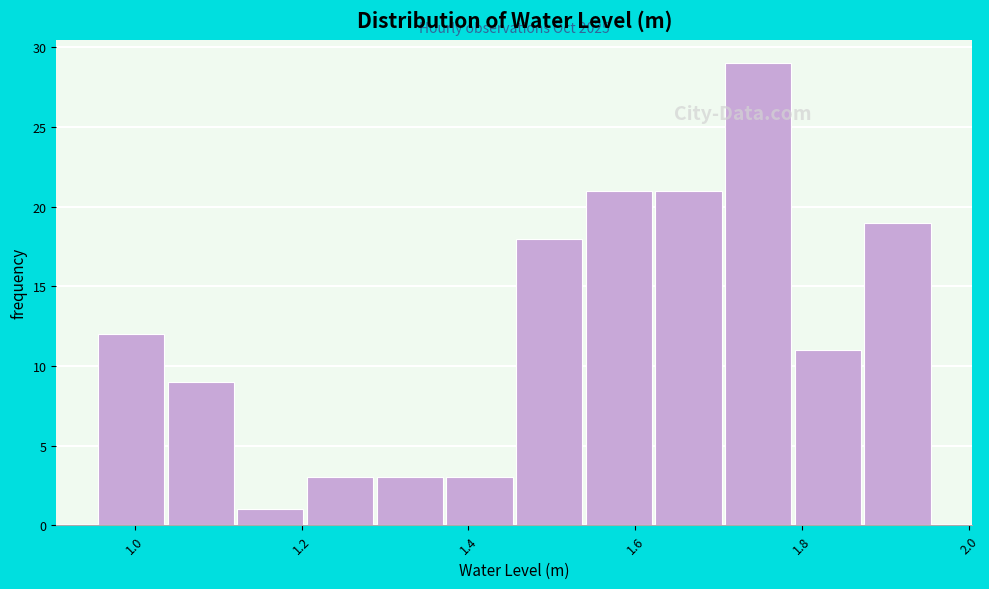

Which range on the x-axis has the tallest bar?

1.70 to 1.80